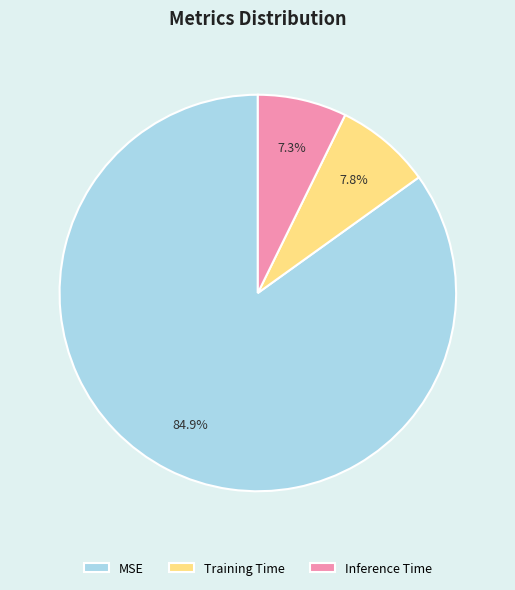

Is the sum of MSE and Training Time greater than half?

Yes